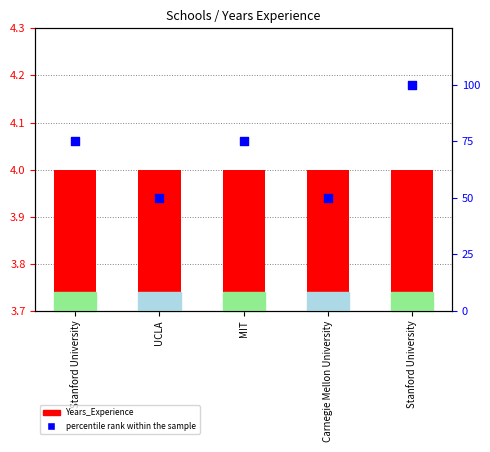

What are all the series names shown in the legend?

Years_Experience, percentile rank within the sample